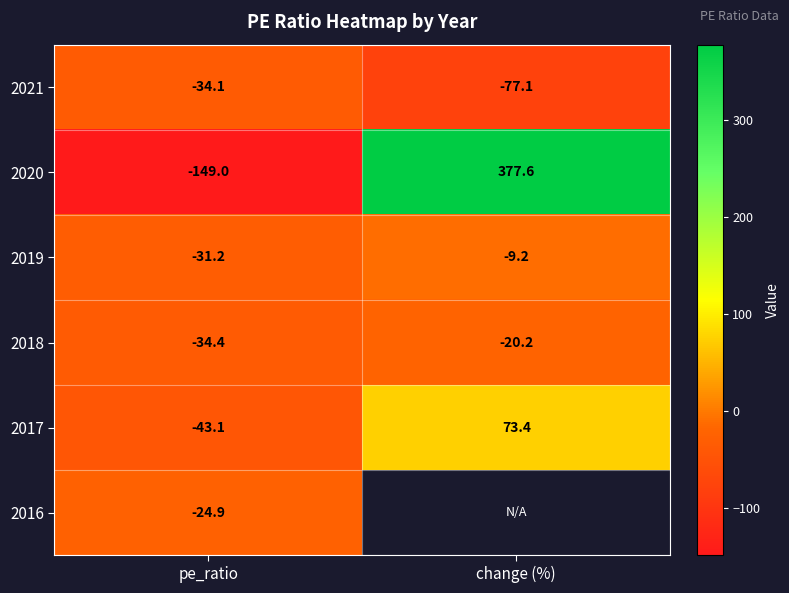

Is it true that 2021 equals -77.1 at change (%)?

True